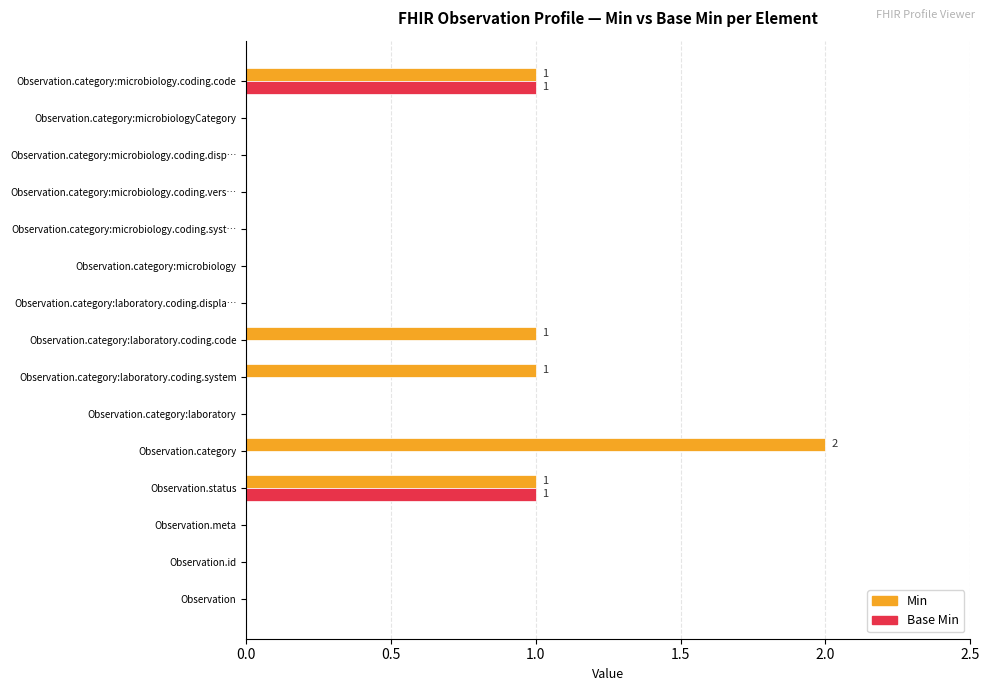

Is it true that Min equals 0 at Observation.category:microbiology?

True